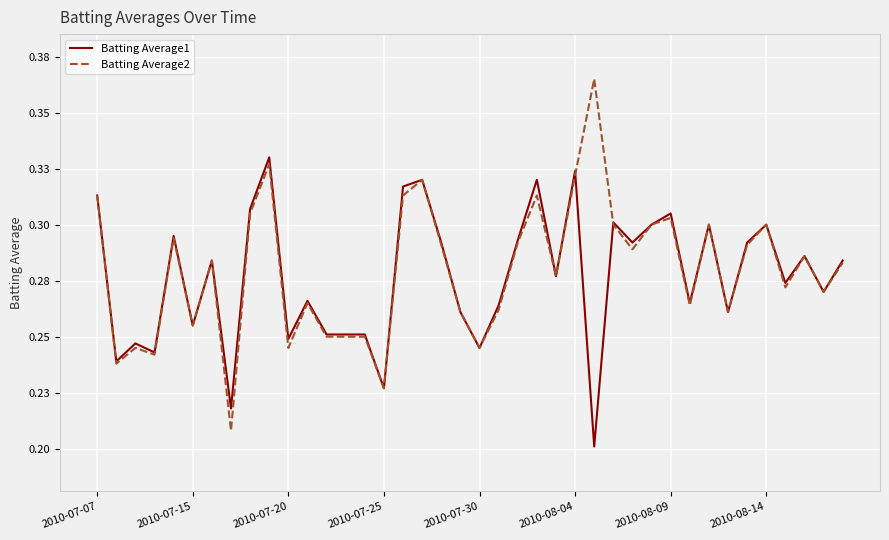

True or false: Batting Average2 has more than 2 interior local peaks.

True